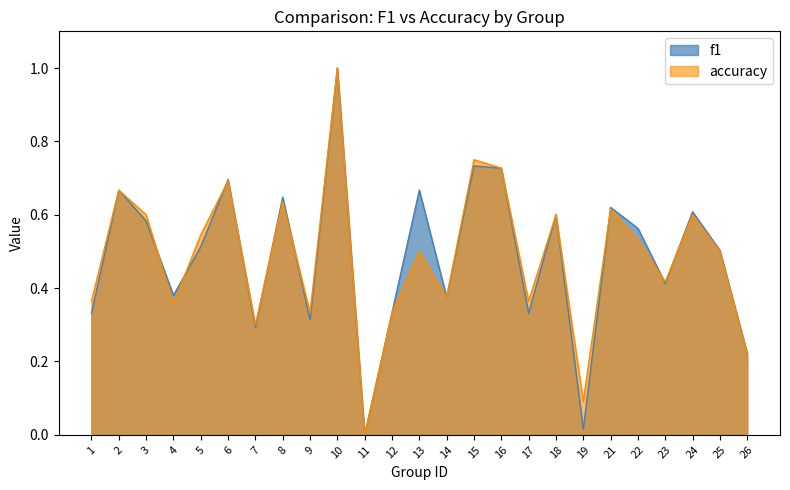

Is the value of f1 at 11 greater than the value of accuracy at 18?

No